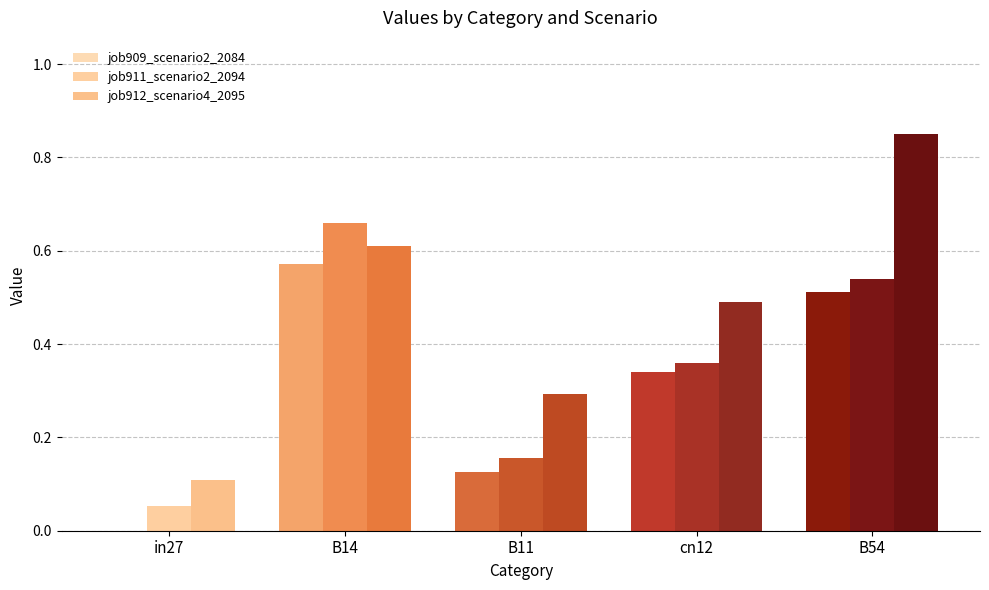

At which category does the chart reach its peak across all series?

B54